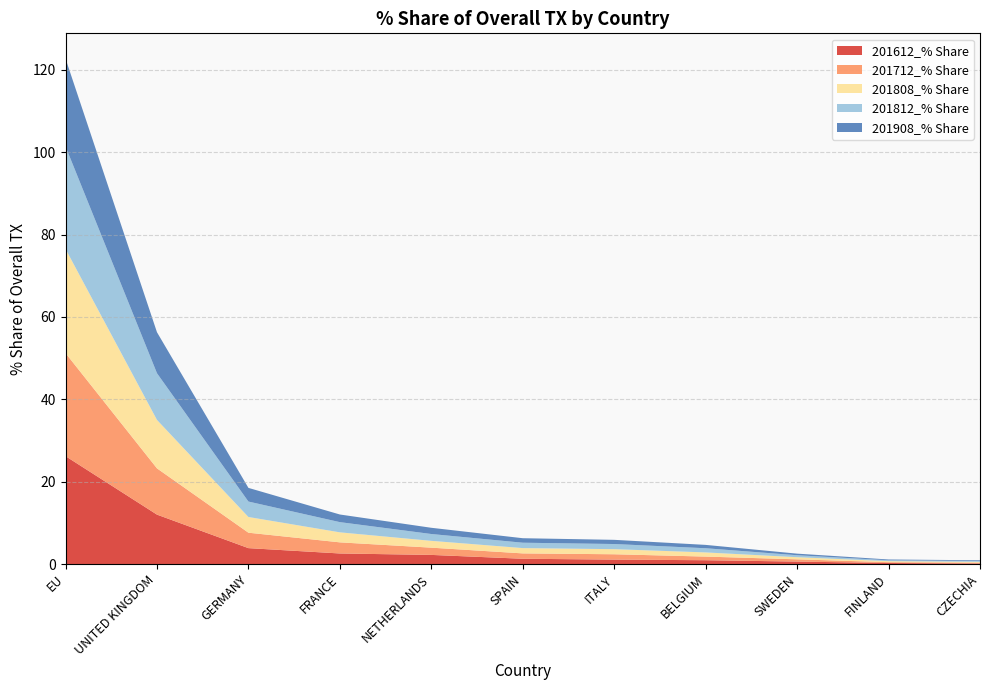

Reading left to right, extract all data points from this chart.

201612_% Share: EU=26.2	UNITED KINGDOM=12.0	GERMANY=3.9	FRANCE=2.6	NETHERLANDS=2.2	SPAIN=1.3	ITALY=1.1	BELGIUM=0.9	SWEDEN=0.6	FINLAND=0.2	CZECHIA=0.1
201712_% Share: EU=25.0	UNITED KINGDOM=11.2	GERMANY=3.7	FRANCE=2.7	NETHERLANDS=1.8	SPAIN=1.3	ITALY=1.3	BELGIUM=0.9	SWEDEN=0.5	FINLAND=0.2	CZECHIA=0.2
201808_% Share: EU=25.3	UNITED KINGDOM=11.8	GERMANY=3.8	FRANCE=2.4	NETHERLANDS=1.7	SPAIN=1.3	ITALY=1.2	BELGIUM=1.0	SWEDEN=0.5	FINLAND=0.2	CZECHIA=0.2
201812_% Share: EU=24.9	UNITED KINGDOM=11.3	GERMANY=3.8	FRANCE=2.5	NETHERLANDS=1.7	SPAIN=1.3	ITALY=1.3	BELGIUM=1.0	SWEDEN=0.5	FINLAND=0.2	CZECHIA=0.2
201908_% Share: EU=21.3	UNITED KINGDOM=10.0	GERMANY=3.3	FRANCE=1.9	NETHERLANDS=1.5	SPAIN=1.1	ITALY=1.0	BELGIUM=0.8	SWEDEN=0.4	FINLAND=0.2	CZECHIA=0.2